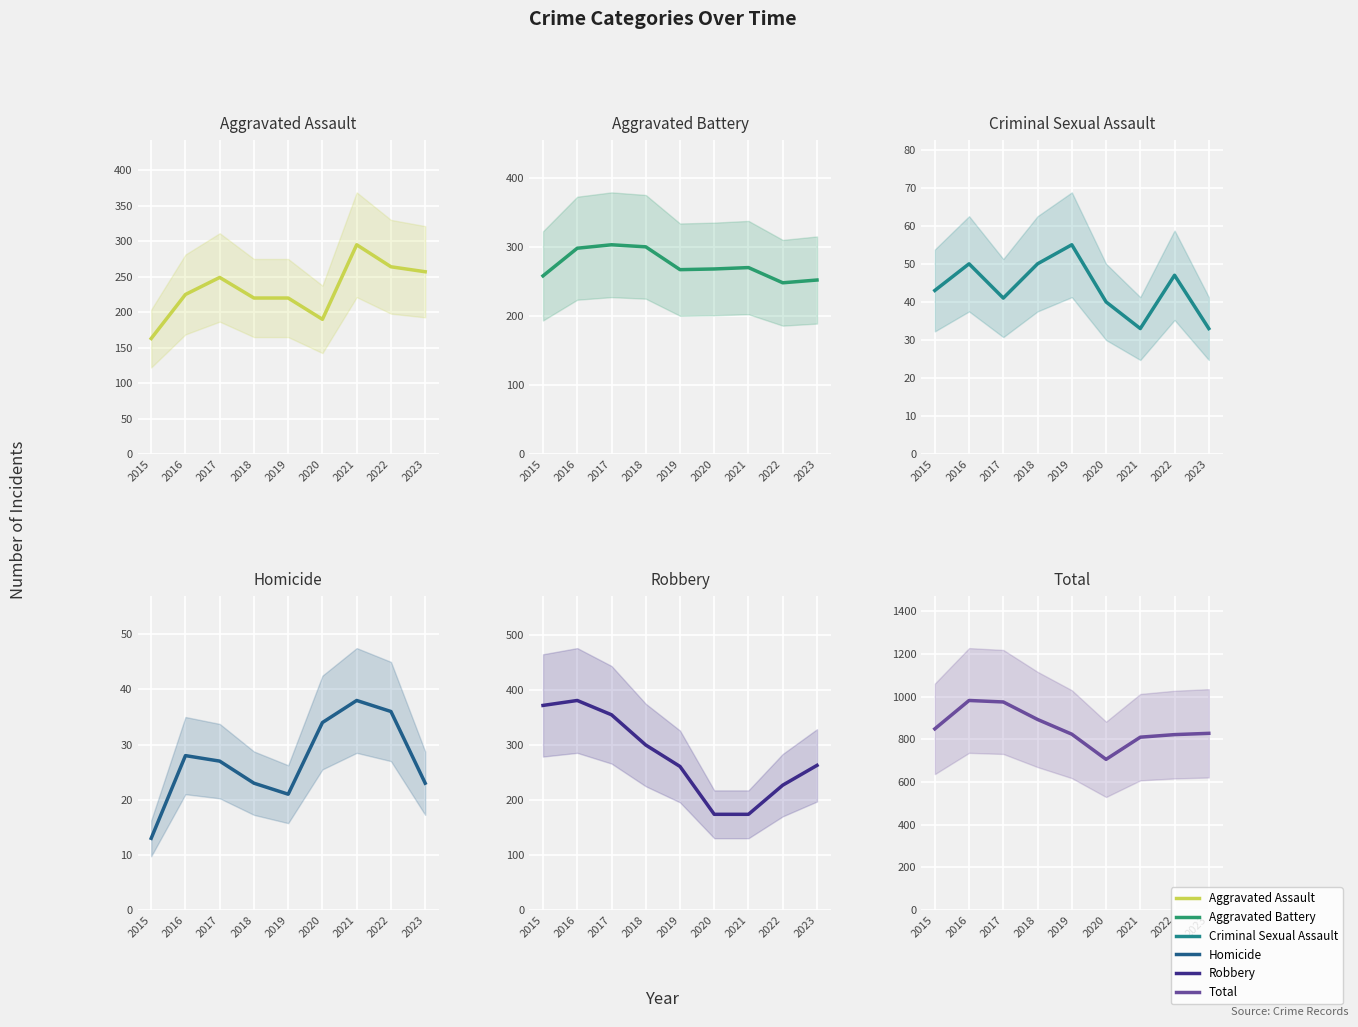

Reading right to left, list all the values displayed in this chart.

Aggravated Assault: 257	264	295	190	220	220	249	225	163
Aggravated Battery: 252	248	270	268	267	300	303	298	258
Criminal Sexual Assault: 33	47	33	40	55	50	41	50	43
Homicide: 23	36	38	34	21	23	27	28	13
Robbery: 263	227	174	174	261	300	355	381	372
Total: 828	822	810	706	824	893	975	982	849